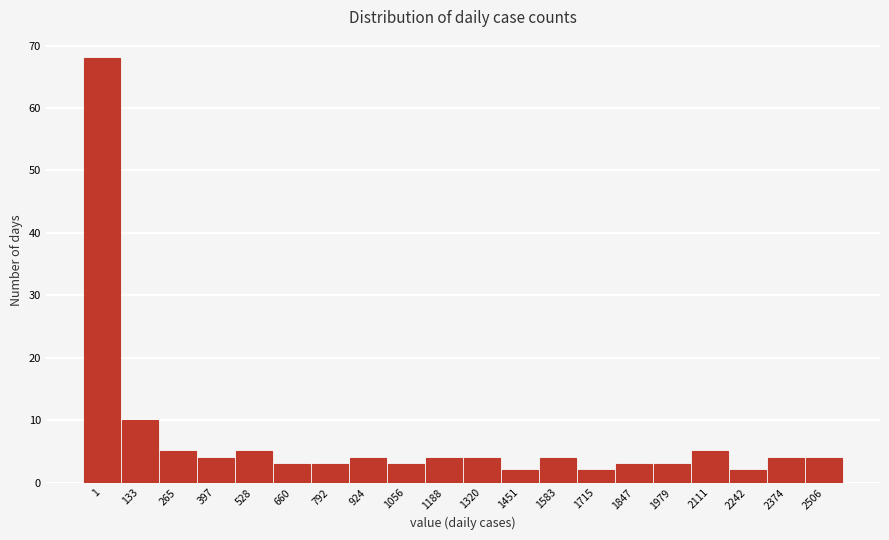

Reading right to left, what are all the values shown in this chart?

4	4	2	5	3	3	2	4	2	4	4	3	4	3	3	5	4	5	10	68